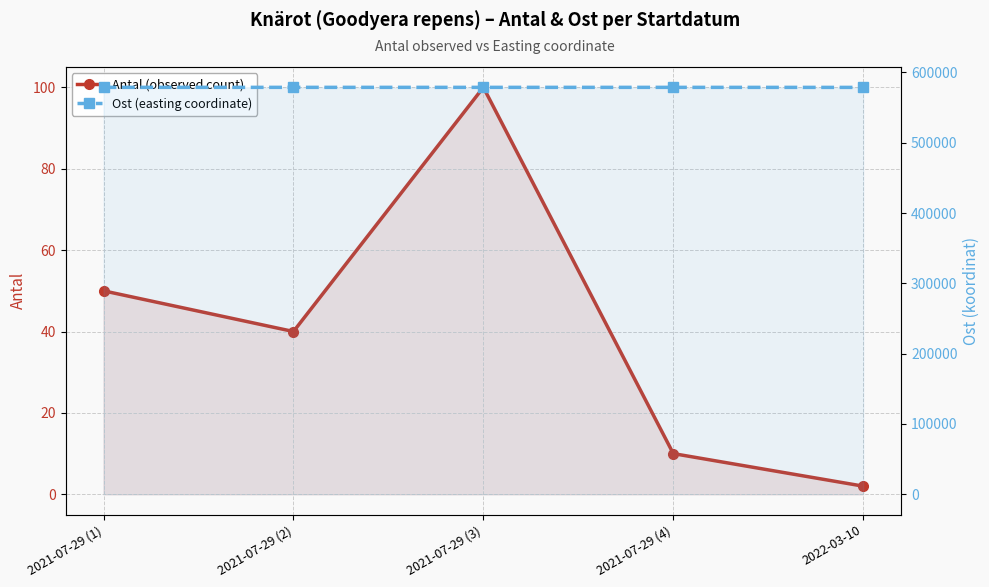

Where is Antal (observed count) nearest to the value 51?

2021-07-29 (1)